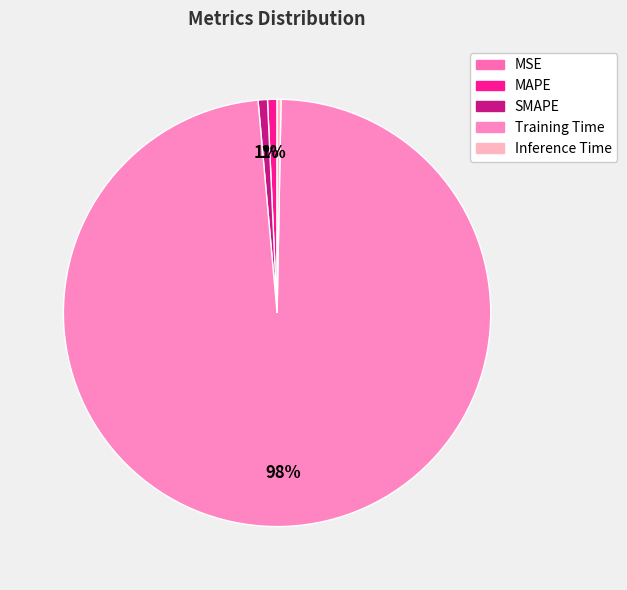

To the nearest percent, what is the difference between the largest and smallest slice percentages?

98%